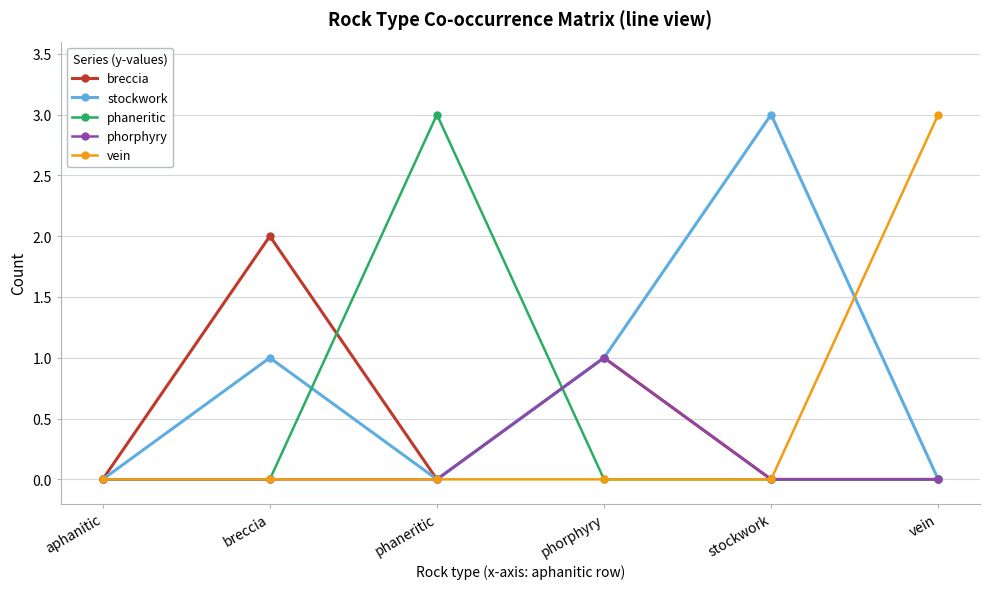

What are all the series names shown in the legend?

breccia, stockwork, phaneritic, phorphyry, vein